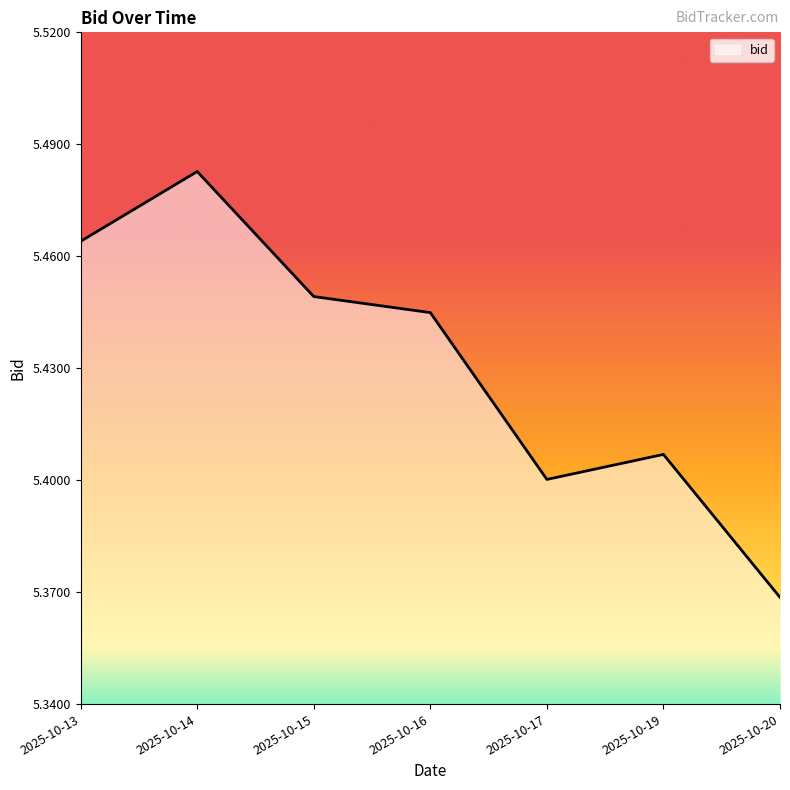

Approximately how many times larger is the value at 2025-10-17 compared to 2025-10-13?

1.0